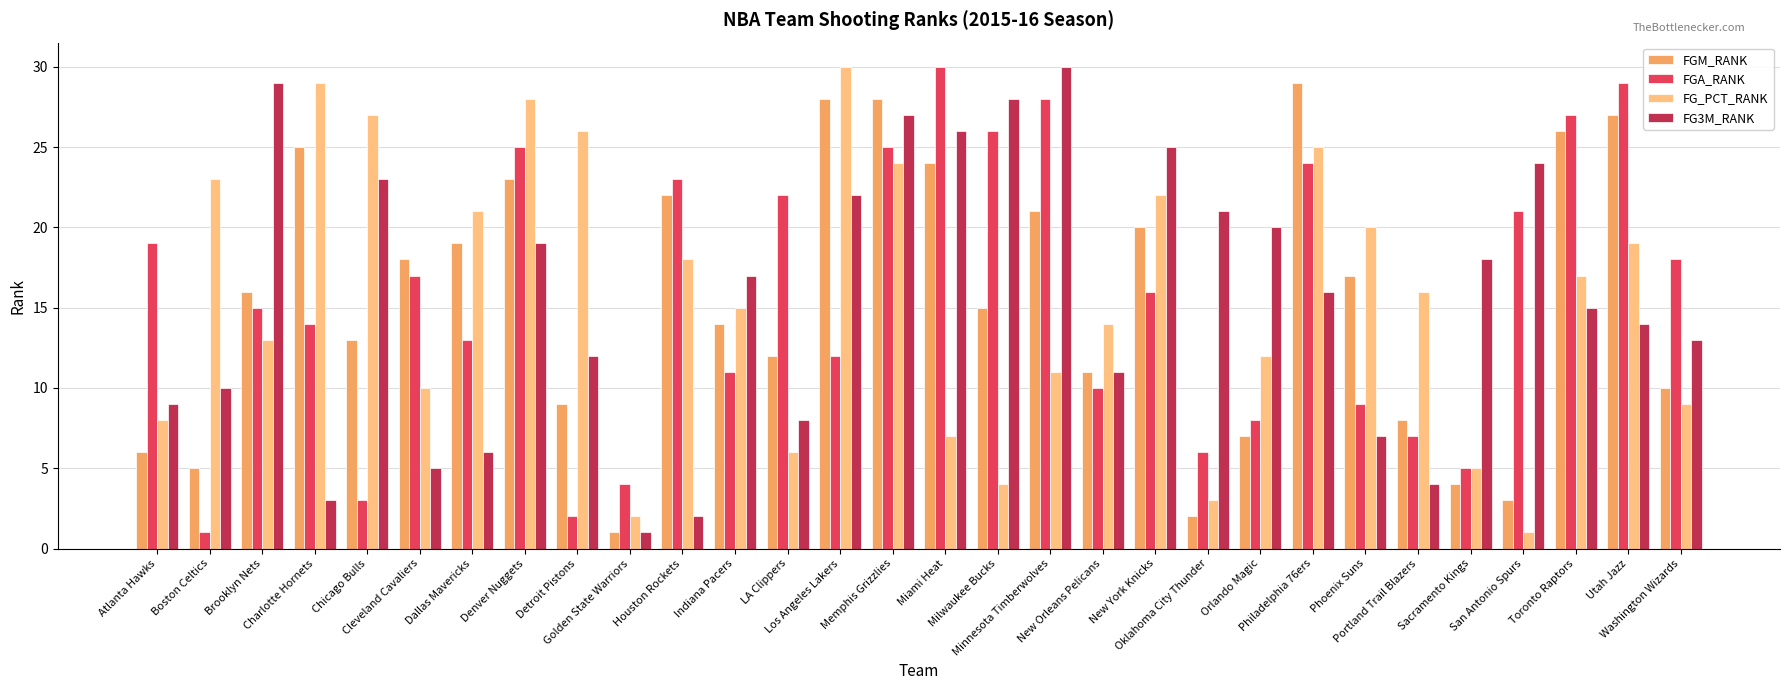

What is the lowest value of the FG_PCT_RANK series?

1